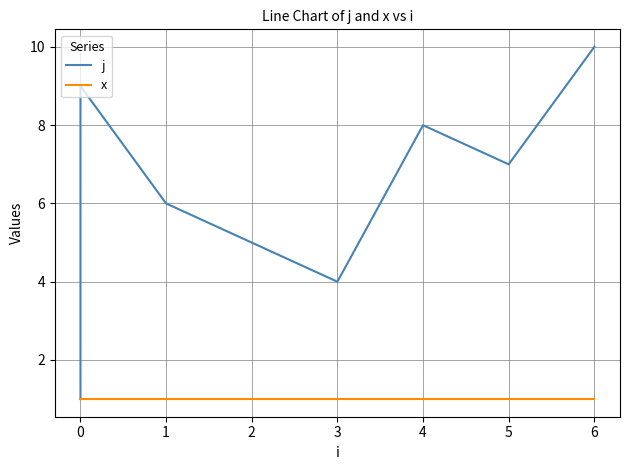

What is the highest value of the x series?

1